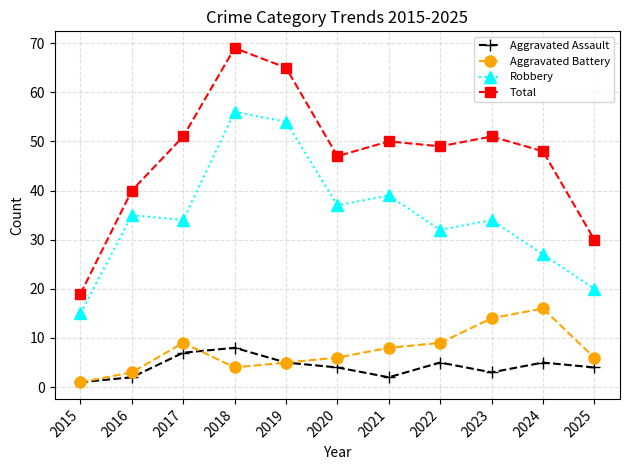

Which series has the largest total across all categories?

Total